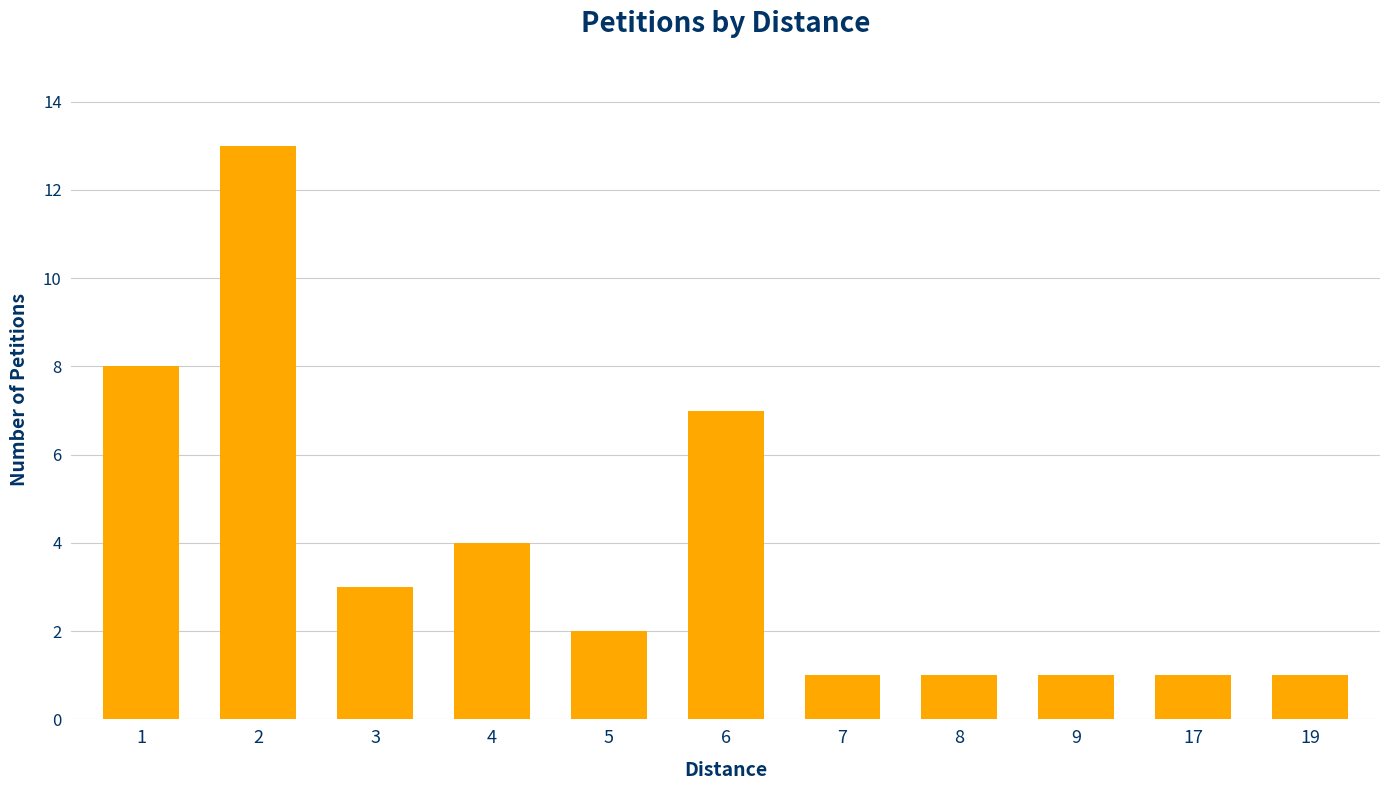

Reading left to right, list all the values displayed in this chart.

8	13	3	4	2	7	1	1	1	1	1